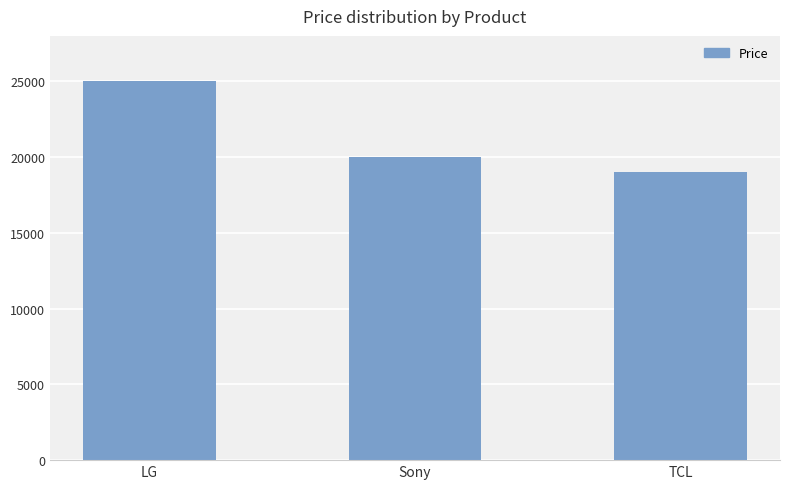

Does the chart contain any negative values?

No